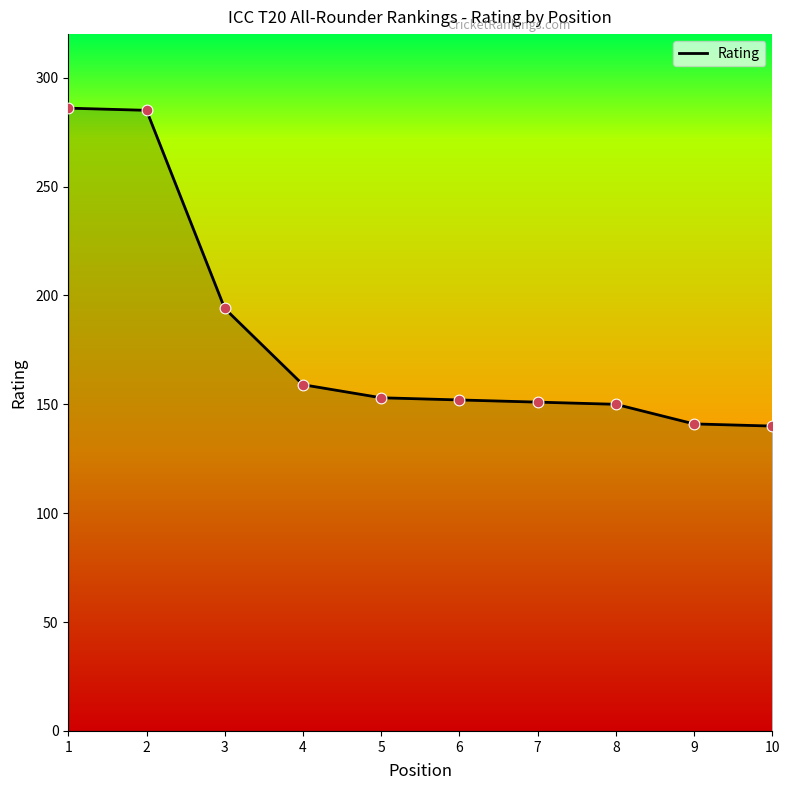

Approximately how many times larger is the value at 10 compared to 4?

0.9